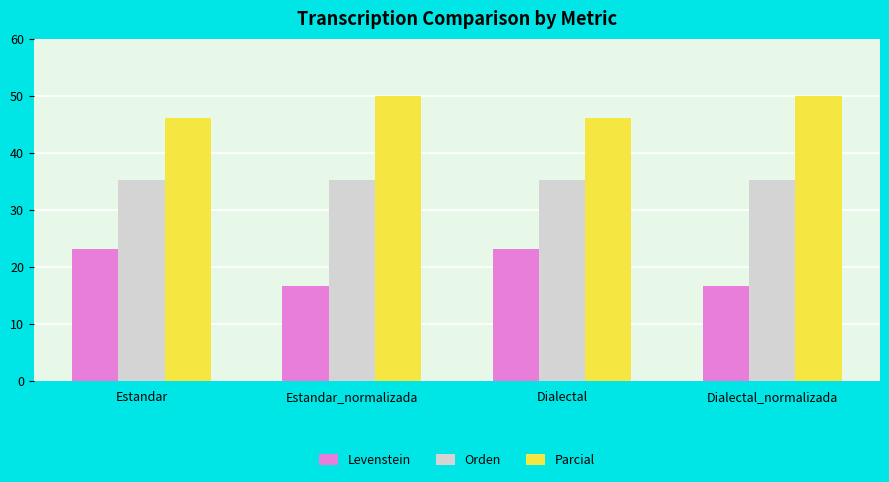

Reading right to left, transcribe all the data shown in this chart.

Levenstein: 16.7	23.1	16.7	23.1
Orden: 35.3	35.3	35.3	35.3
Parcial: 50.0	46.2	50.0	46.2